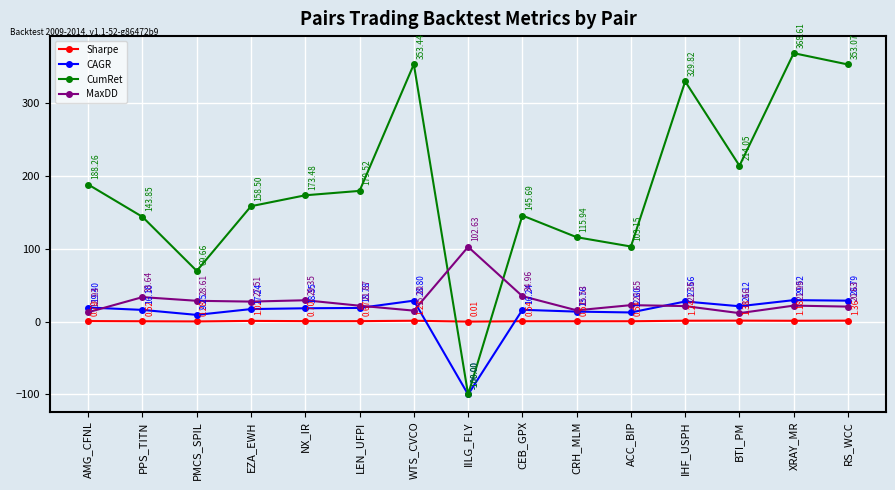

What is the sum of all Sharpe values?

12.0